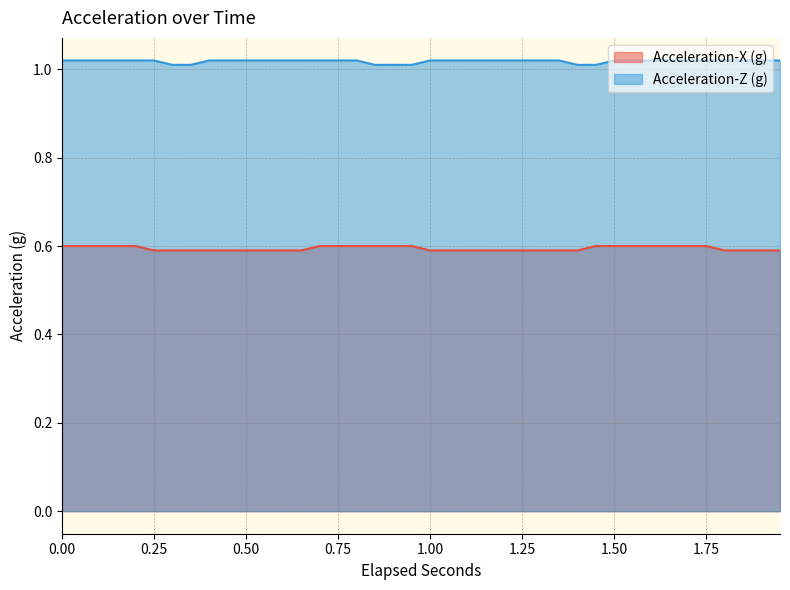

Does the chart display data point markers on the line(s)?

No